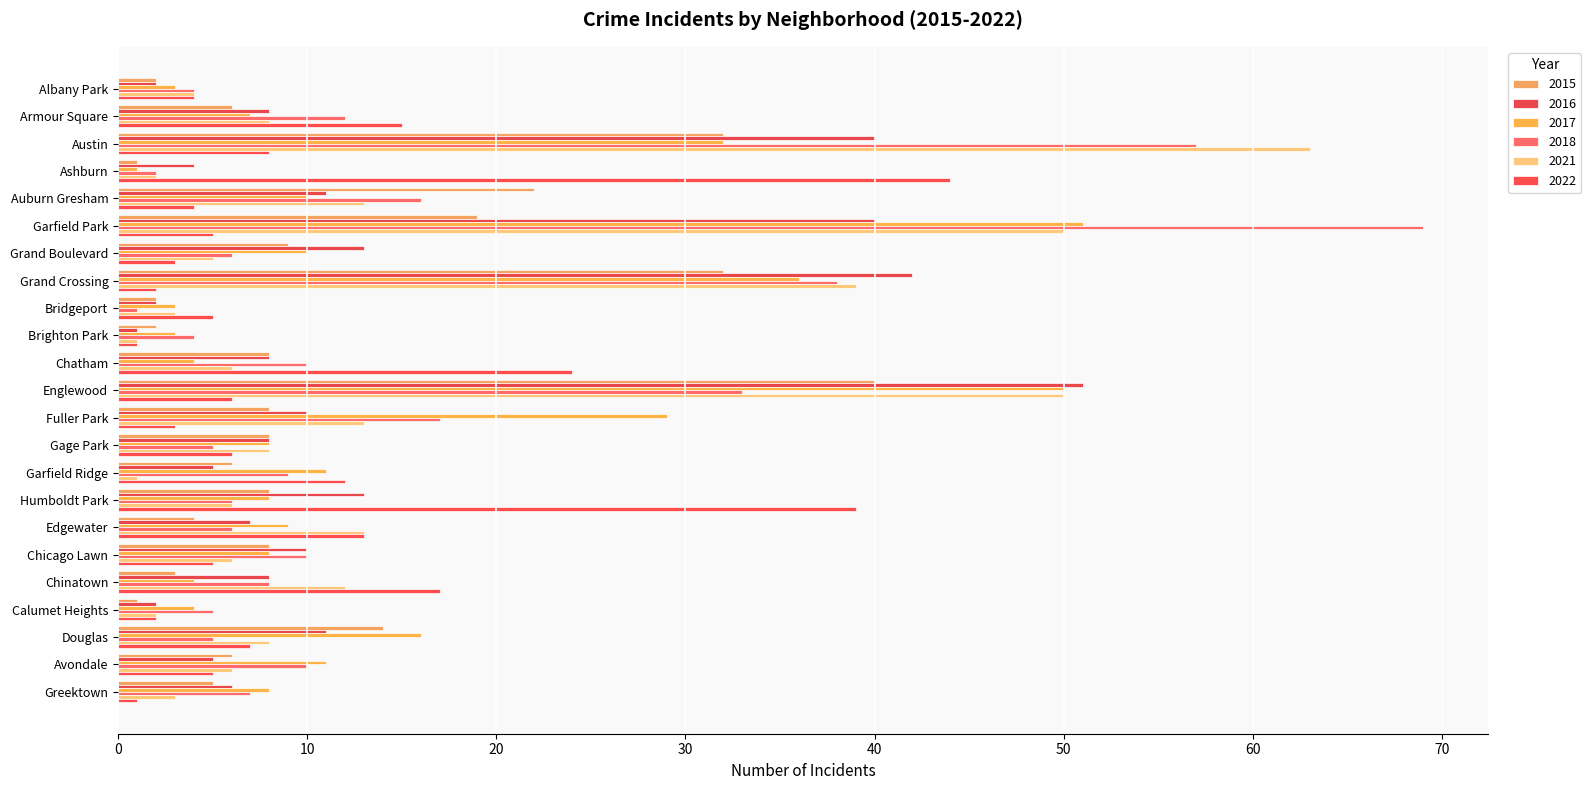

What is the total value across all series at Englewood?

230